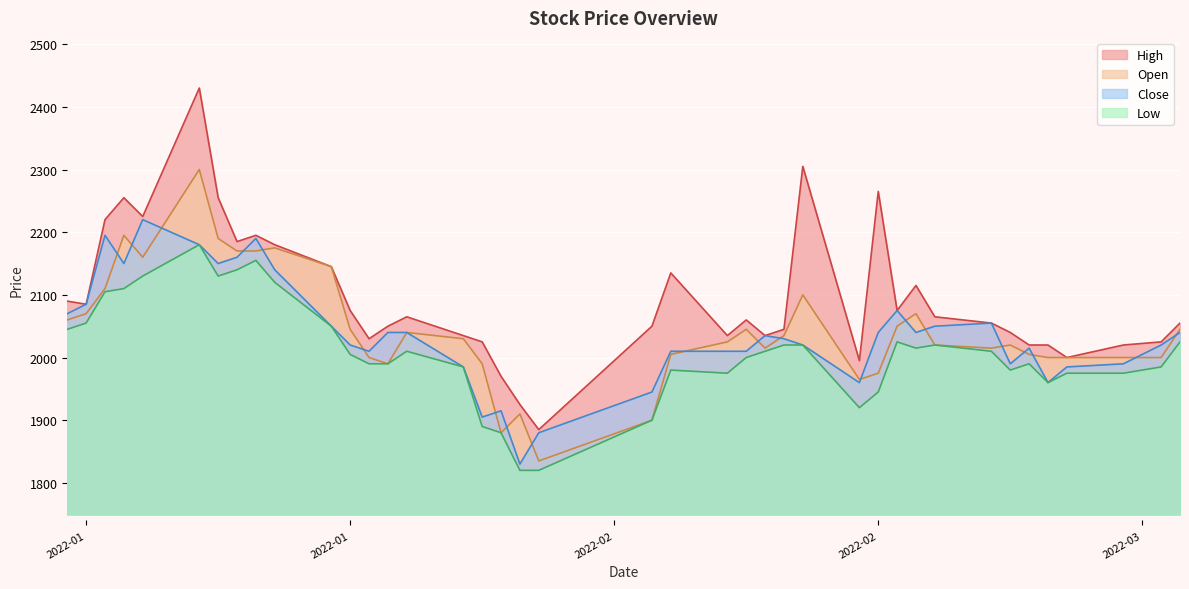

How many data points in Low are less than 2010?

20